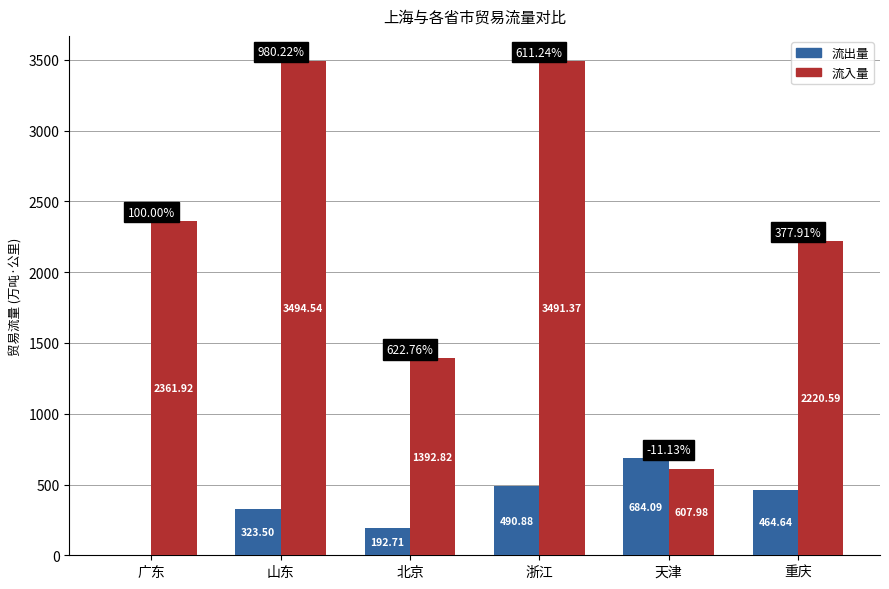

What is the total value across all series at 山东?

3818.0